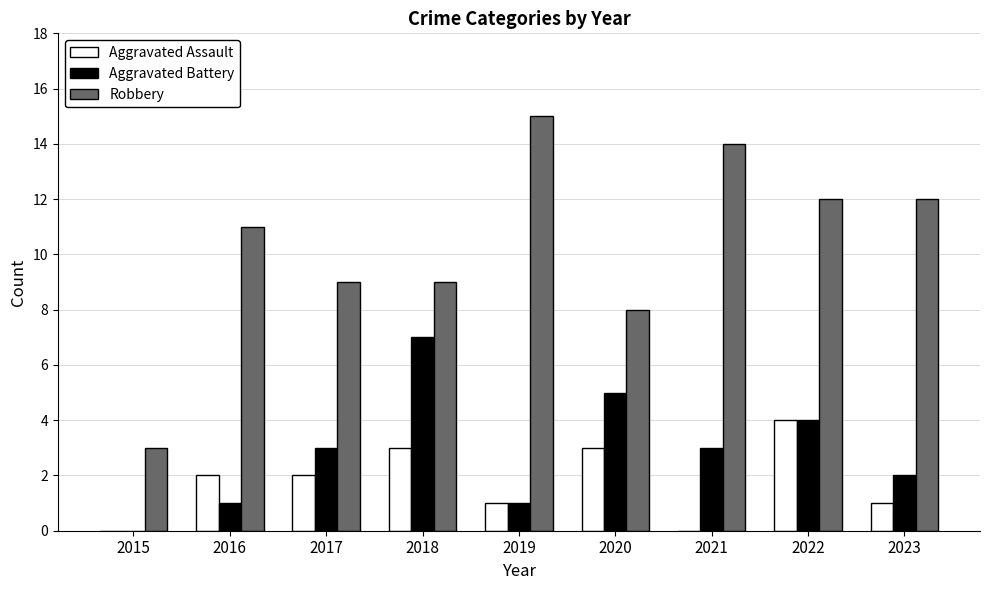

At which label does Robbery reach its peak?

2019